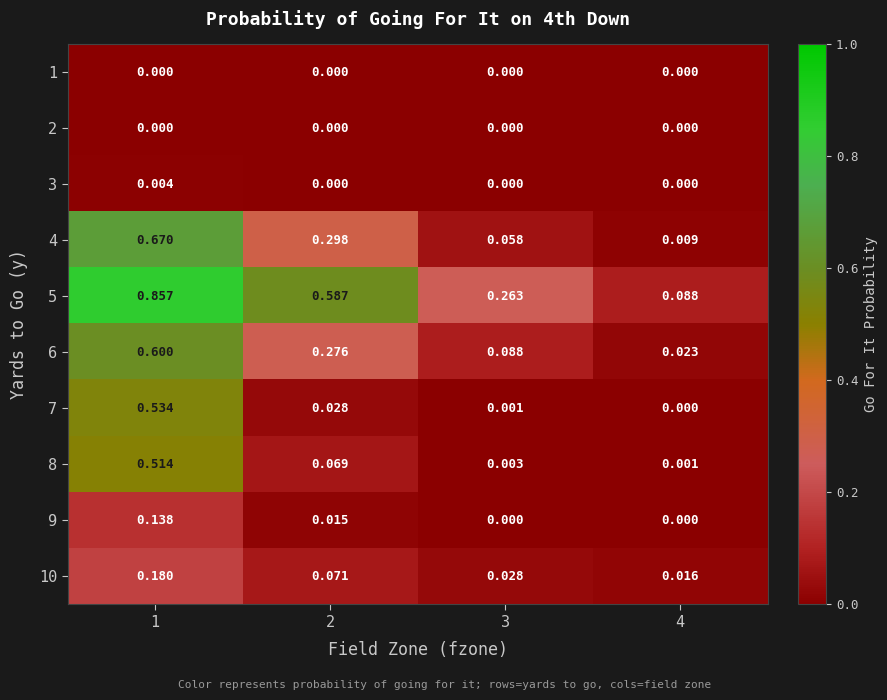

Is the value of 6 at 2 greater than the value of 7 at 2?

Yes